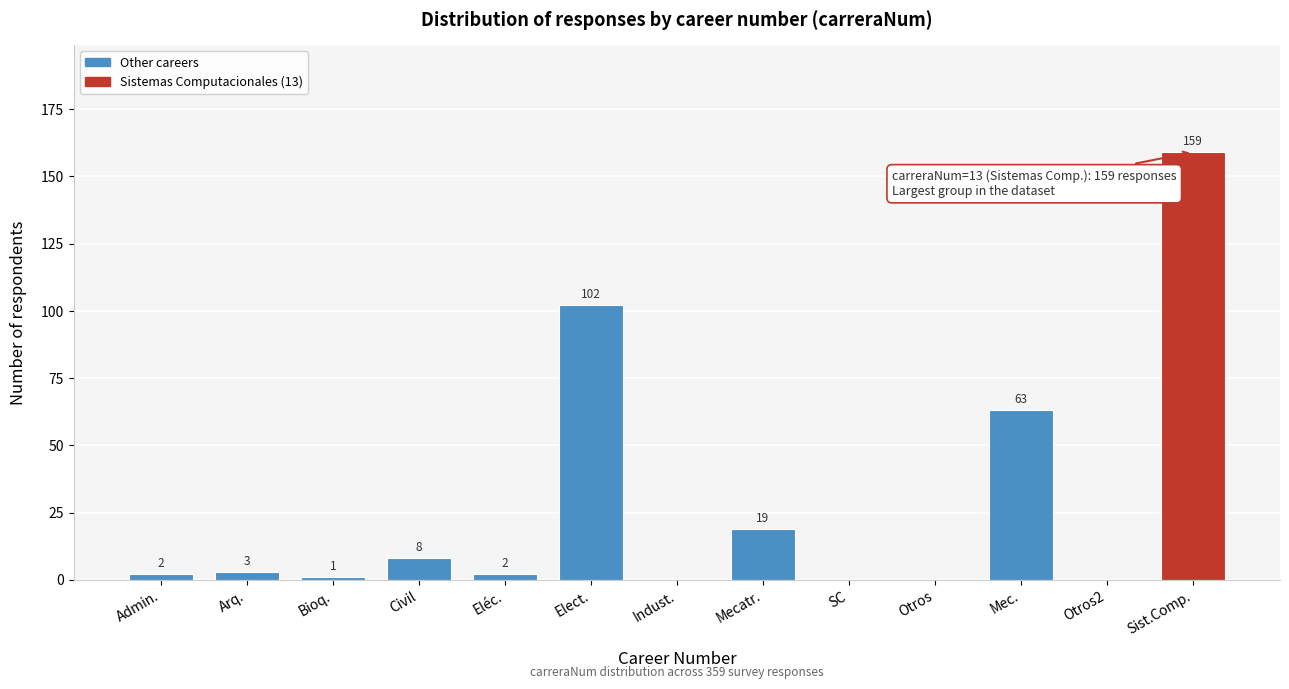

Reading right to left, list all the values displayed in this chart.

Sist.Comp.=159	Otros2=0	Mec.=63	Otros=0	SC=0	Mecatr.=19	Indust.=0	Elect.=102	Eléc.=2	Civil=8	Bioq.=1	Arq.=3	Admin.=2